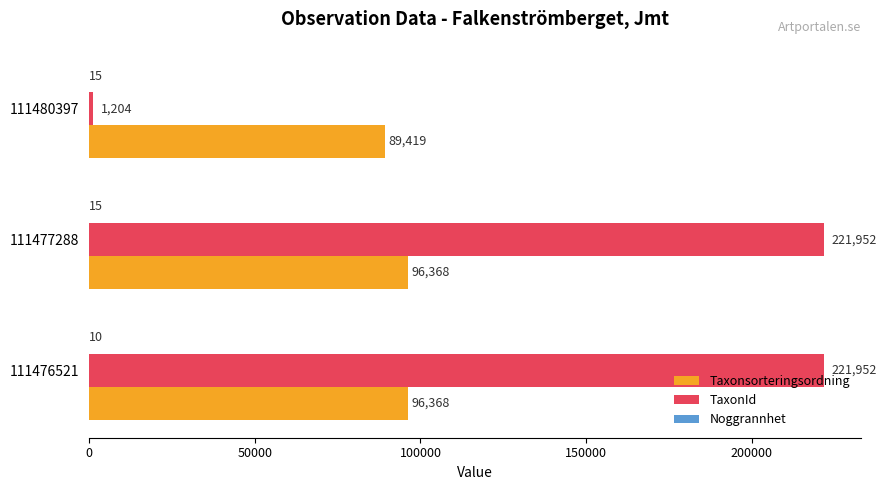

The value of TaxonId at 111477288 is 144222. True or false?

False